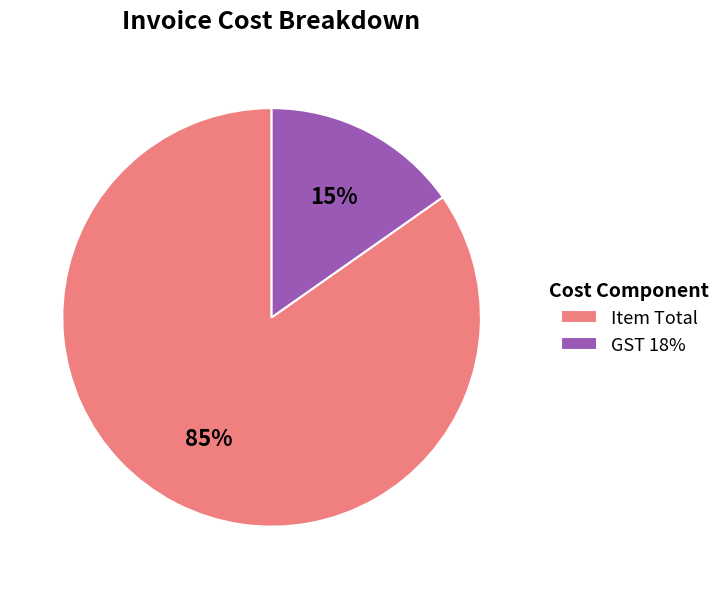

To the nearest percent, what is the average slice percentage?

50%